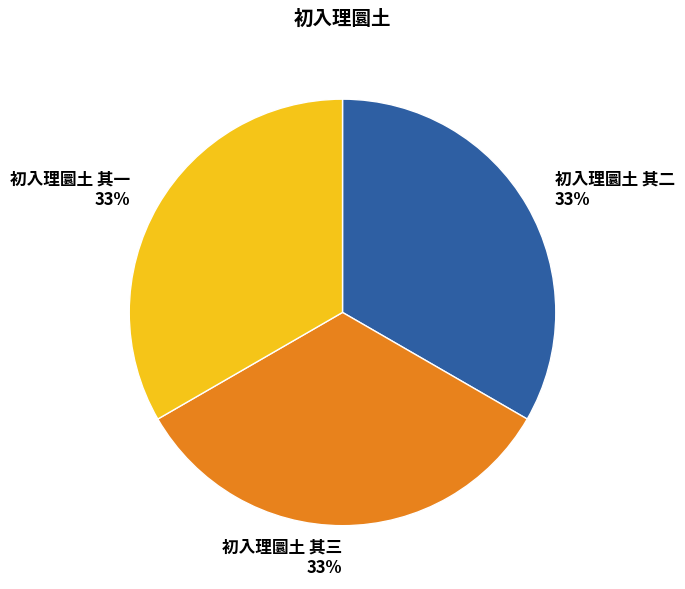

Is it true that 初入理圜土 其二 is 33% of the pie?

True